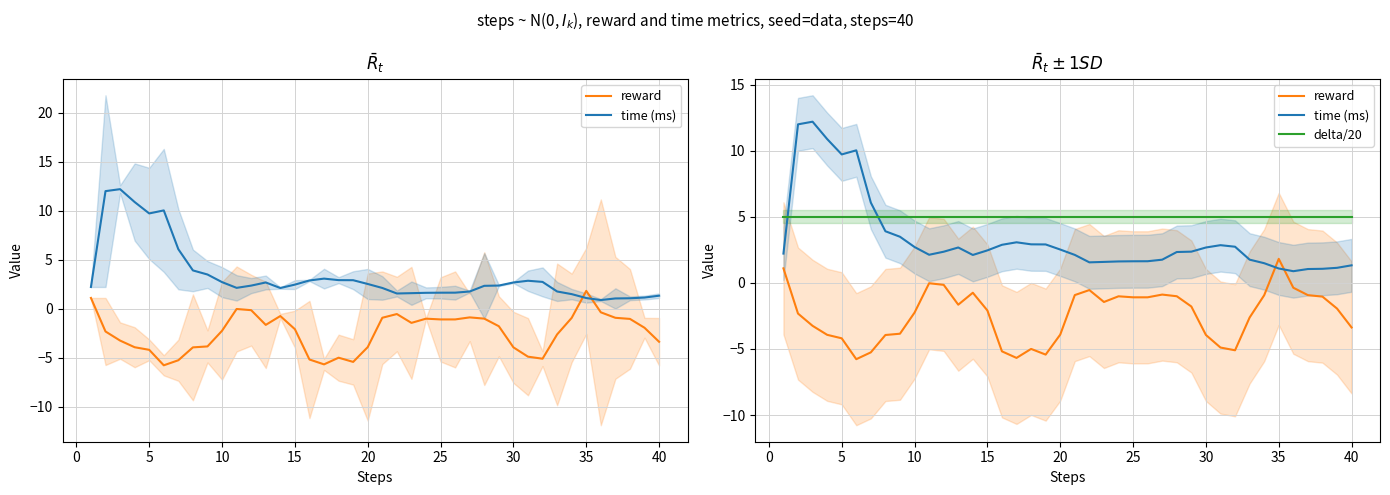

Reading left to right, transcribe all the data shown in this chart.

reward: 1.1	-2.3	-3.2	-3.9	-4.2	-5.8	-5.3	-3.9	-3.8	-2.2	-0.0	-0.1	-1.6	-0.7	-2.1	-5.2	-5.7	-5.0	-5.4	-3.9	-0.9	-0.5	-1.4	-1.0	-1.1	-1.1	-0.9	-1.0	-1.8	-3.9	-4.9	-5.1	-2.6	-0.9	1.8	-0.4	-0.9	-1.0	-1.9	-3.4
time (ms): 2.2	12.0	12.2	10.9	9.7	10.0	6.1	3.9	3.5	2.7	2.1	2.4	2.7	2.1	2.5	2.9	3.1	2.9	2.9	2.5	2.1	1.6	1.6	1.6	1.6	1.6	1.8	2.3	2.4	2.7	2.9	2.7	1.8	1.5	1.1	0.9	1.1	1.1	1.1	1.3
delta/20: 5.0	5.0	5.0	5.0	5.0	5.0	5.0	5.0	5.0	5.0	5.0	5.0	5.0	5.0	5.0	5.0	5.0	5.0	5.0	5.0	5.0	5.0	5.0	5.0	5.0	5.0	5.0	5.0	5.0	5.0	5.0	5.0	5.0	5.0	5.0	5.0	5.0	5.0	5.0	5.0